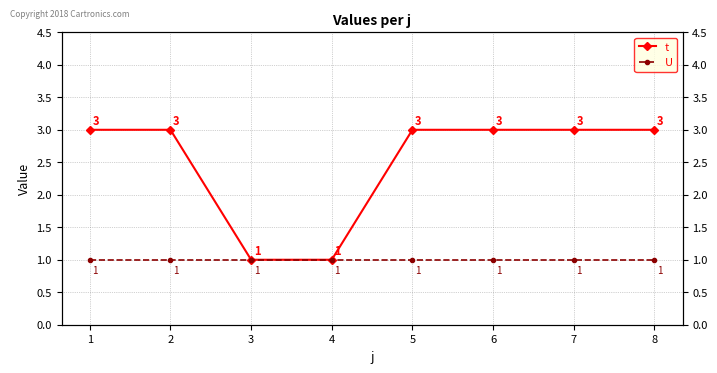

Which series has the largest total across all categories?

t